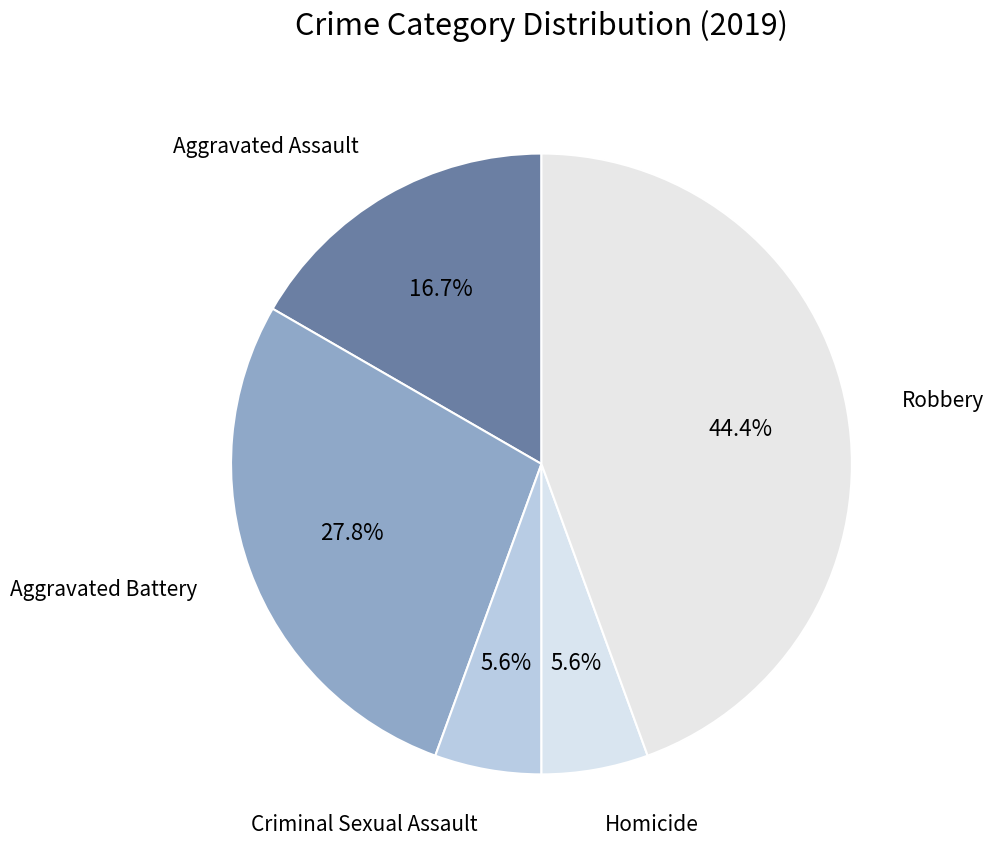

Count the number of slices in the pie.

5